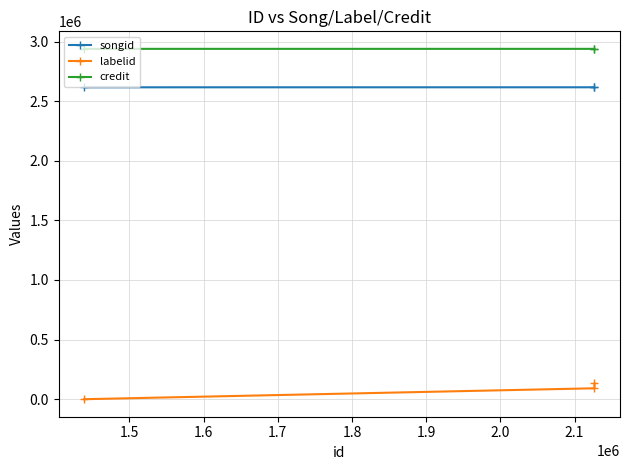

How many data points in songid are less than 2615943?

1